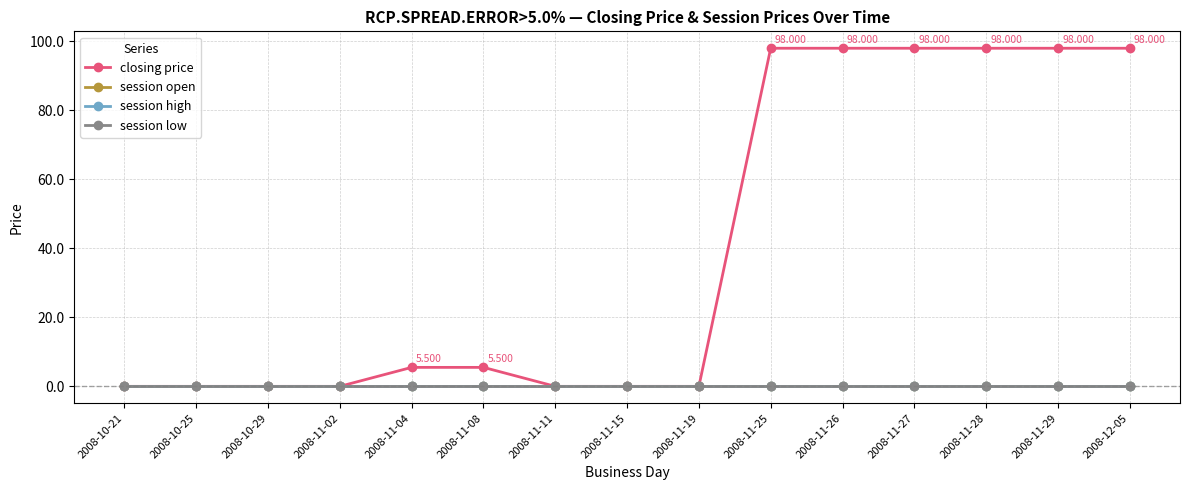

What is the maximum value shown in the chart?

98.0